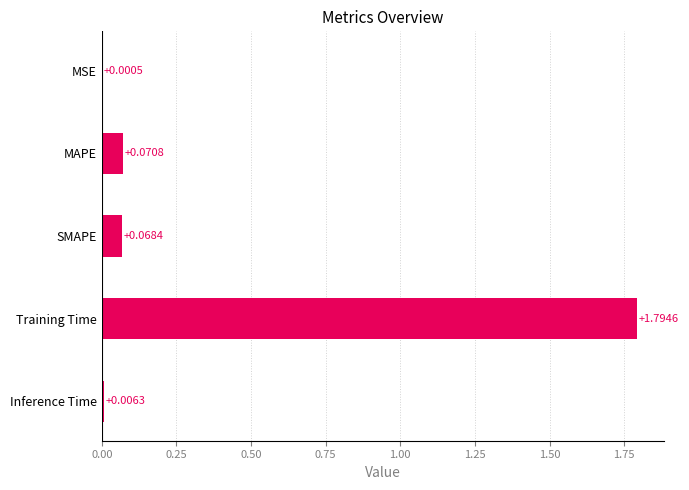

What is the change in value from SMAPE to Training Time?

+1.7